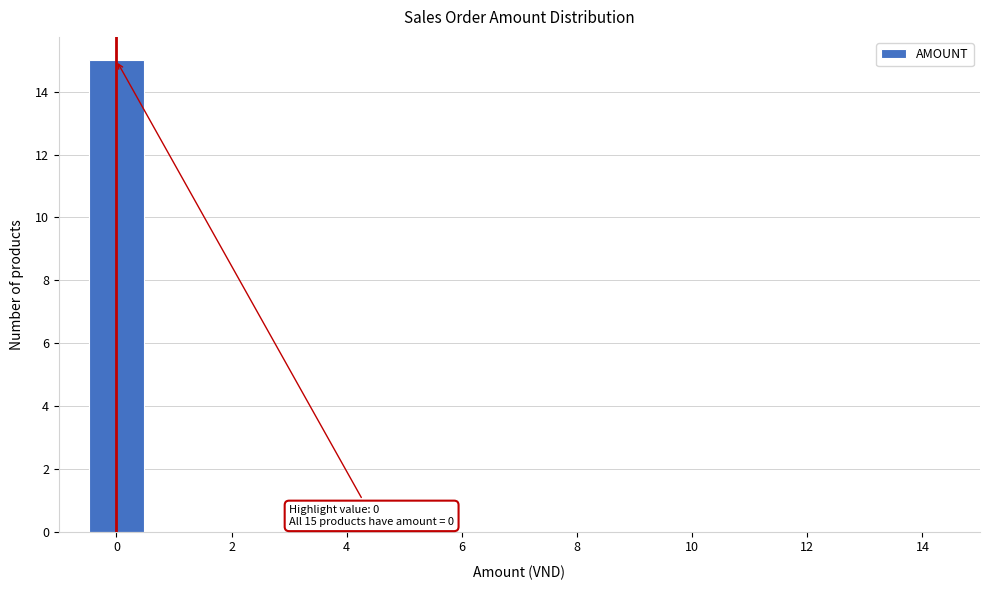

Over which range of the x-axis is the bar tallest?

-0.5 to 0.5